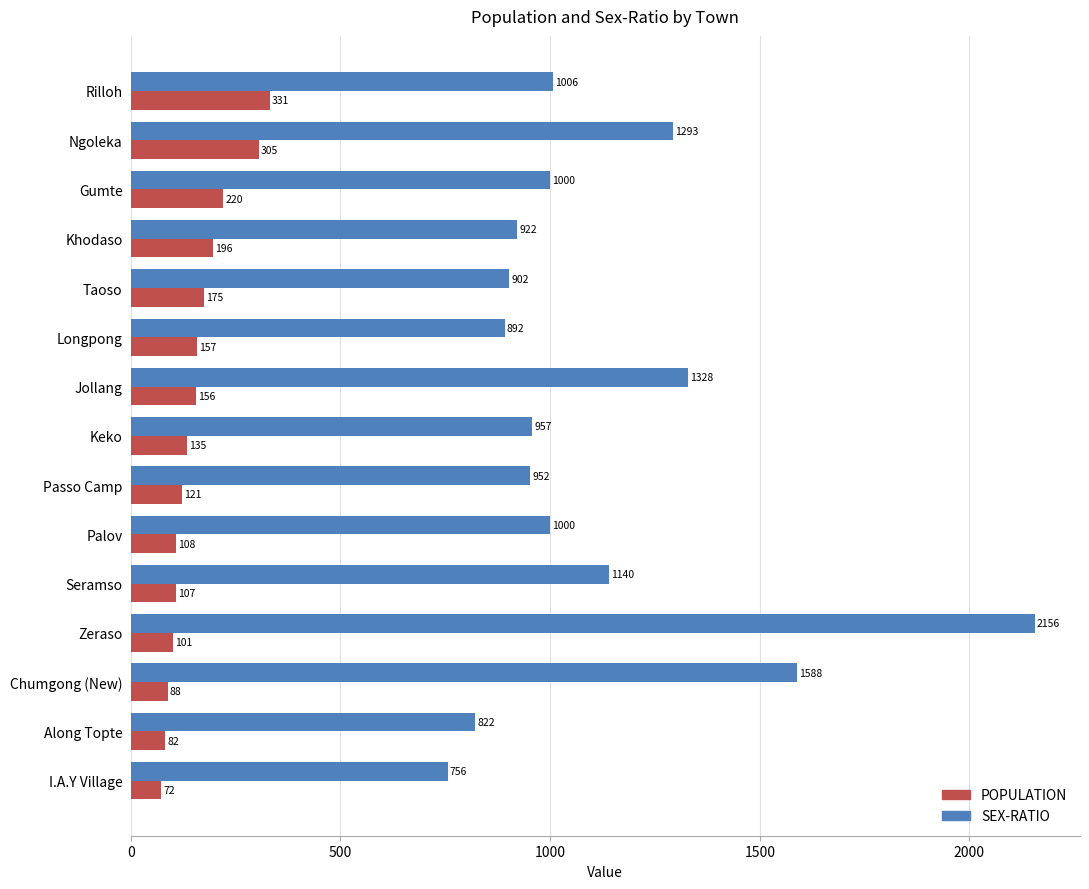

Which series changed the most between Khodaso and Taoso?

POPULATION